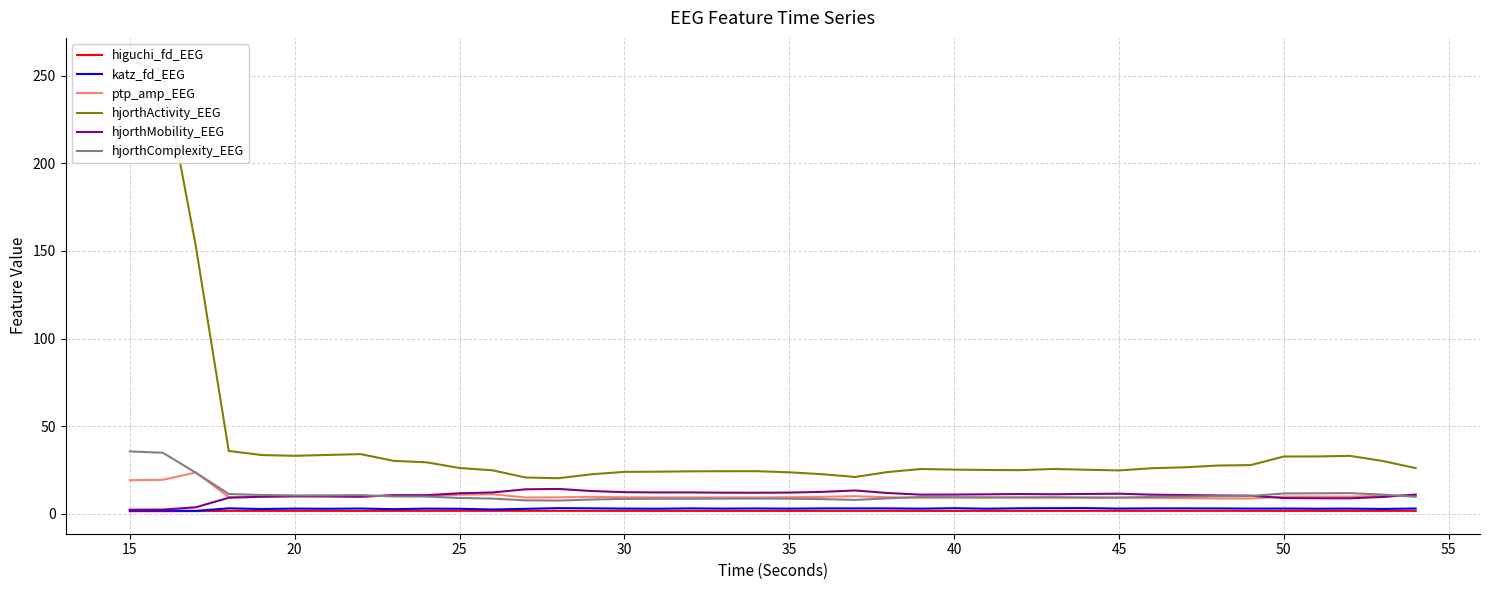

Is it true that higuchi_fd_EEG equals 1.6 at 50?

True